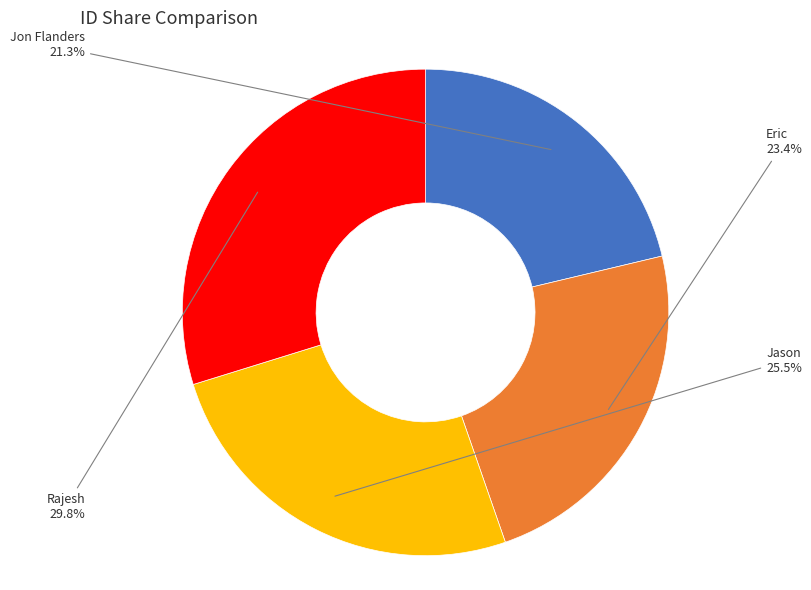

Is it true that Rajesh is 18% of the pie?

False